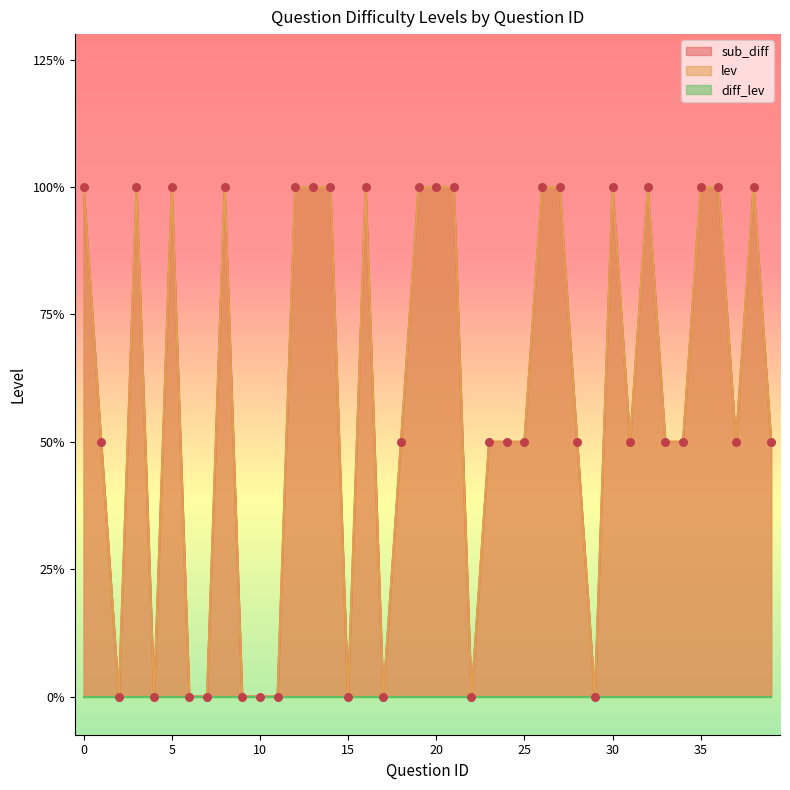

Is the value of lev at 11 greater than the value of sub_diff at 12?

No